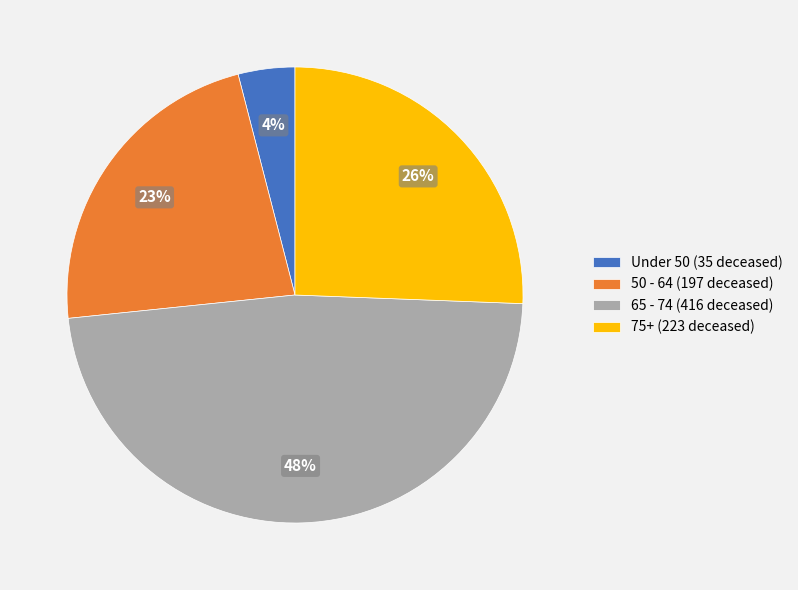

Which has a higher value, 65 - 74 (416 deceased) or 75+ (223 deceased)?

65 - 74 (416 deceased)